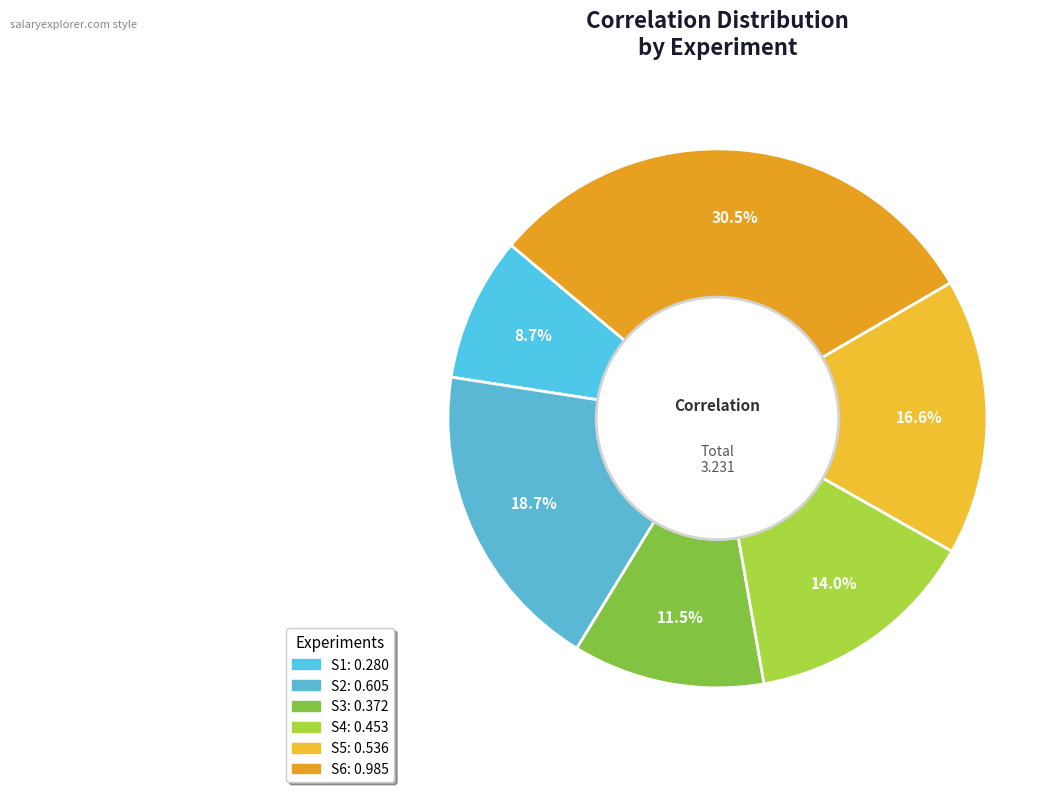

What portion of the pie excludes S1?

91.3%